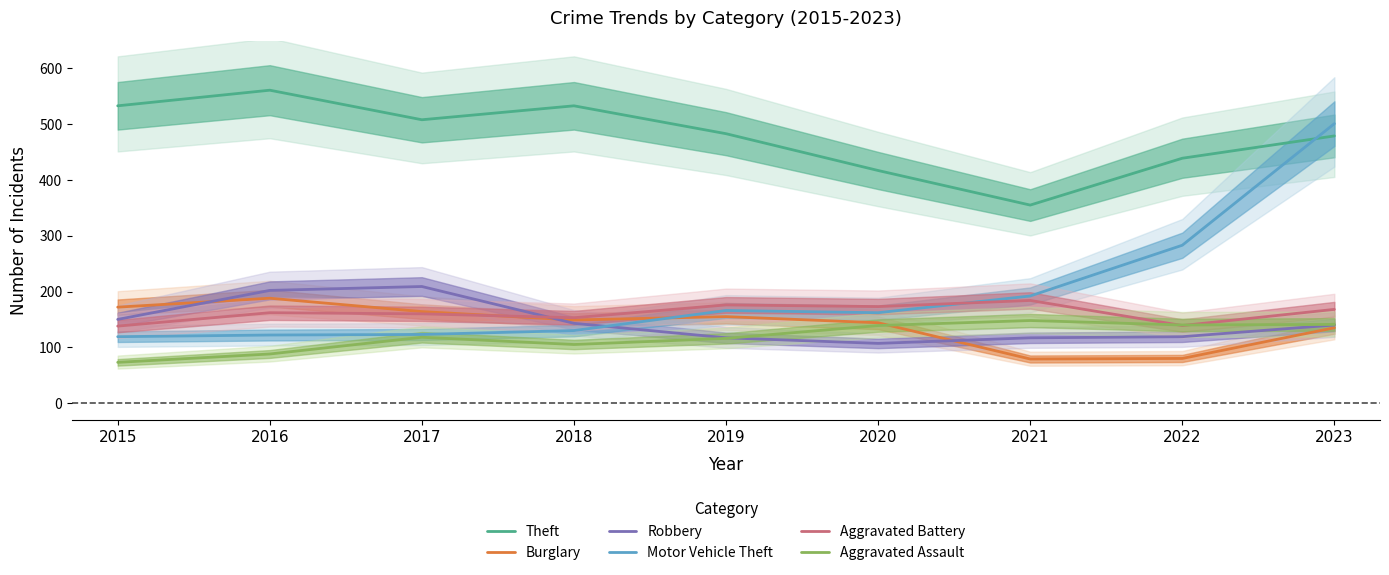

Which label corresponds to the largest value in the chart?

2016